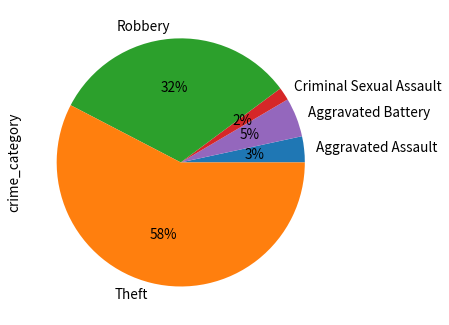

What percentage is the Aggravated Battery slice, to the nearest percent?

5%